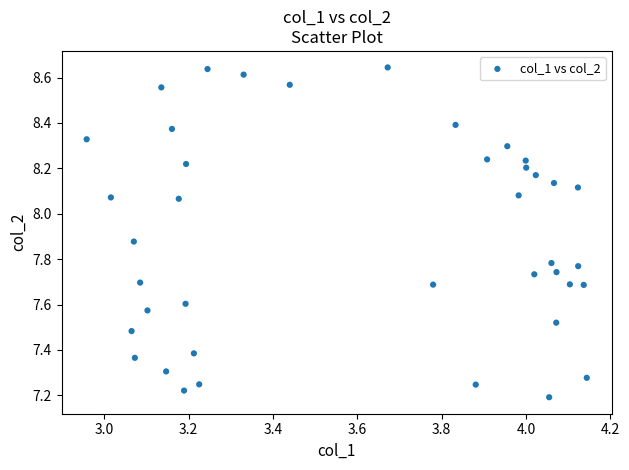

What is the range of Y values (max minus min)?

1.5